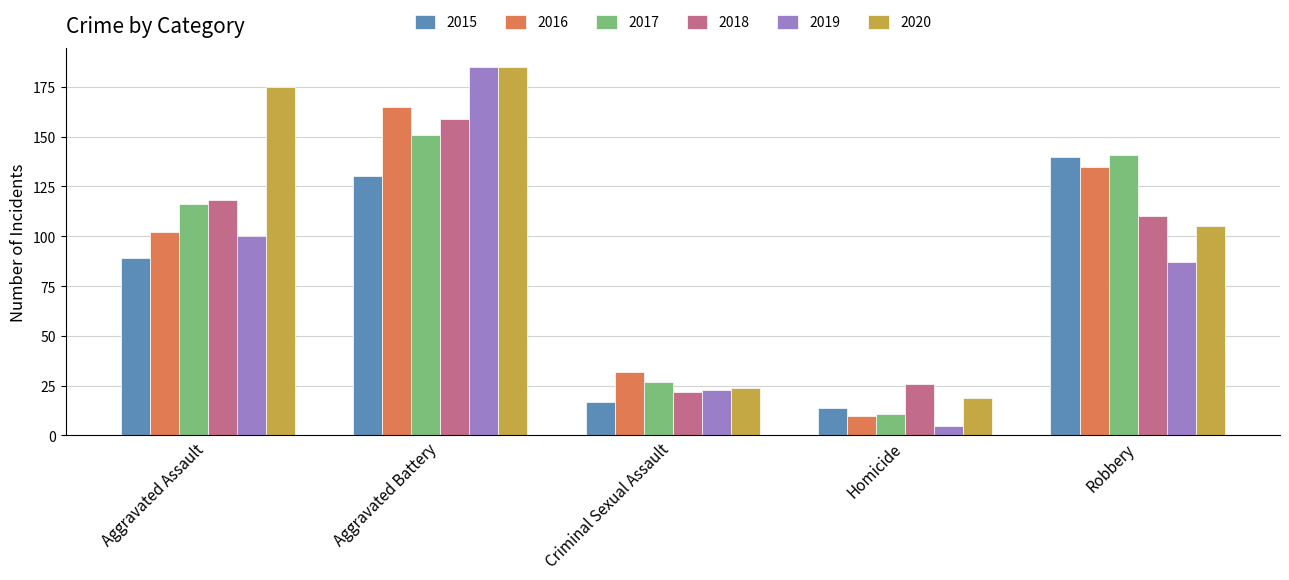

How many bars are there in each group?

6